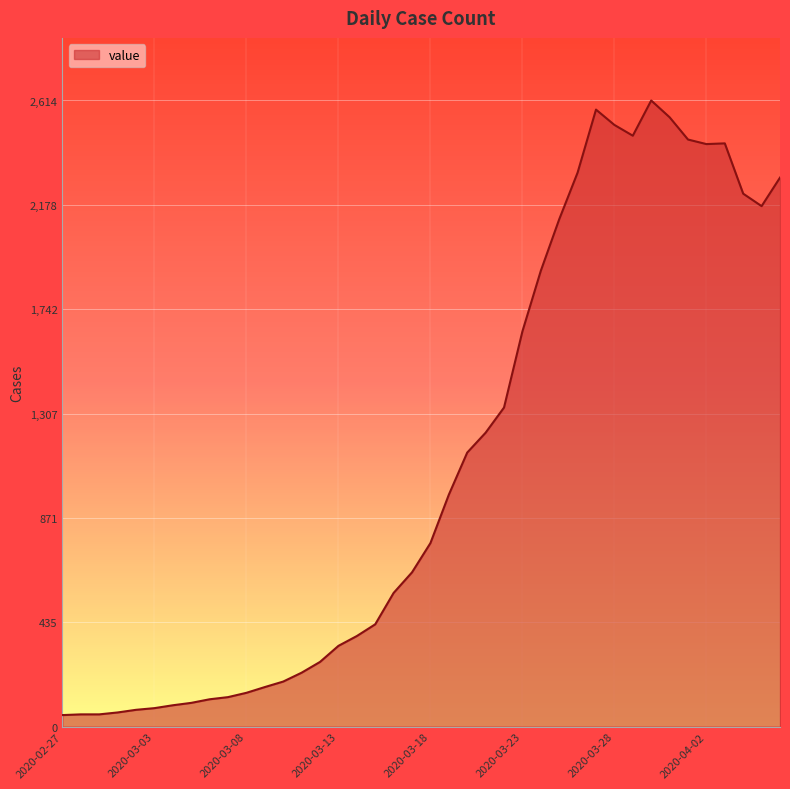

What is the smallest value displayed?

48